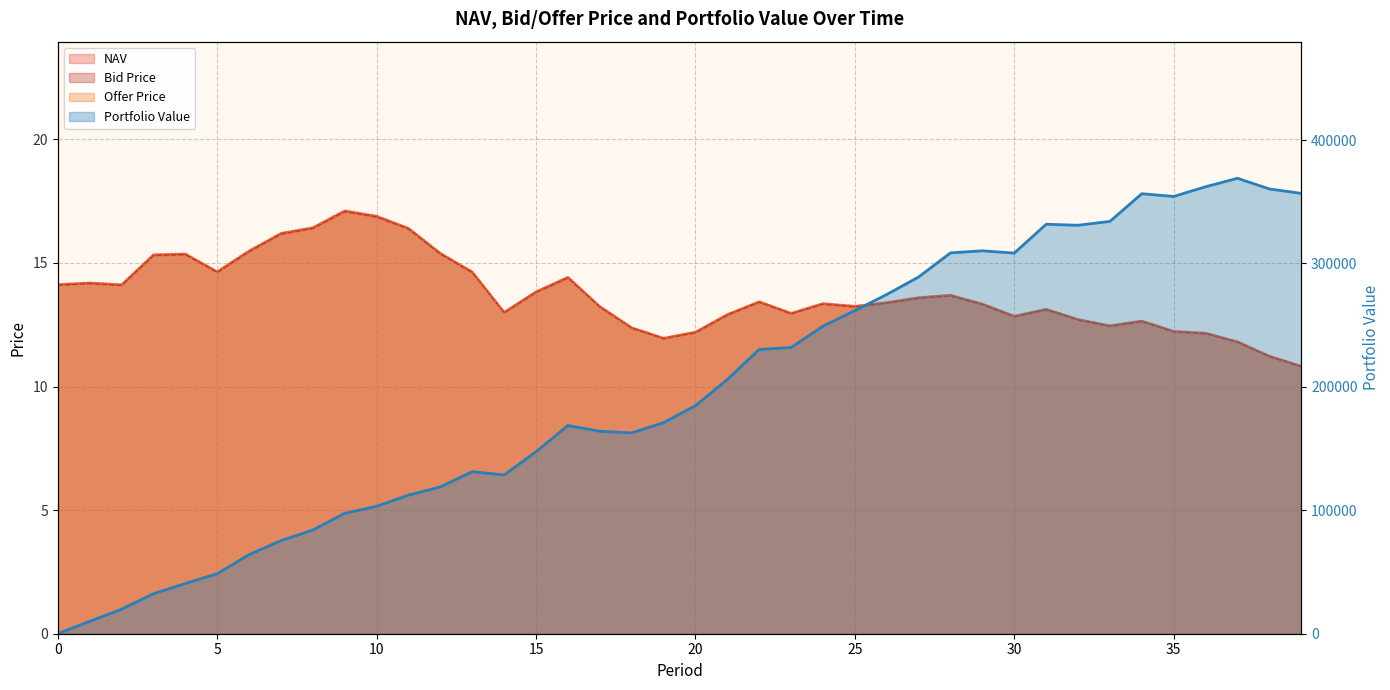

At how many categories does at least one series exceed 356002?

5